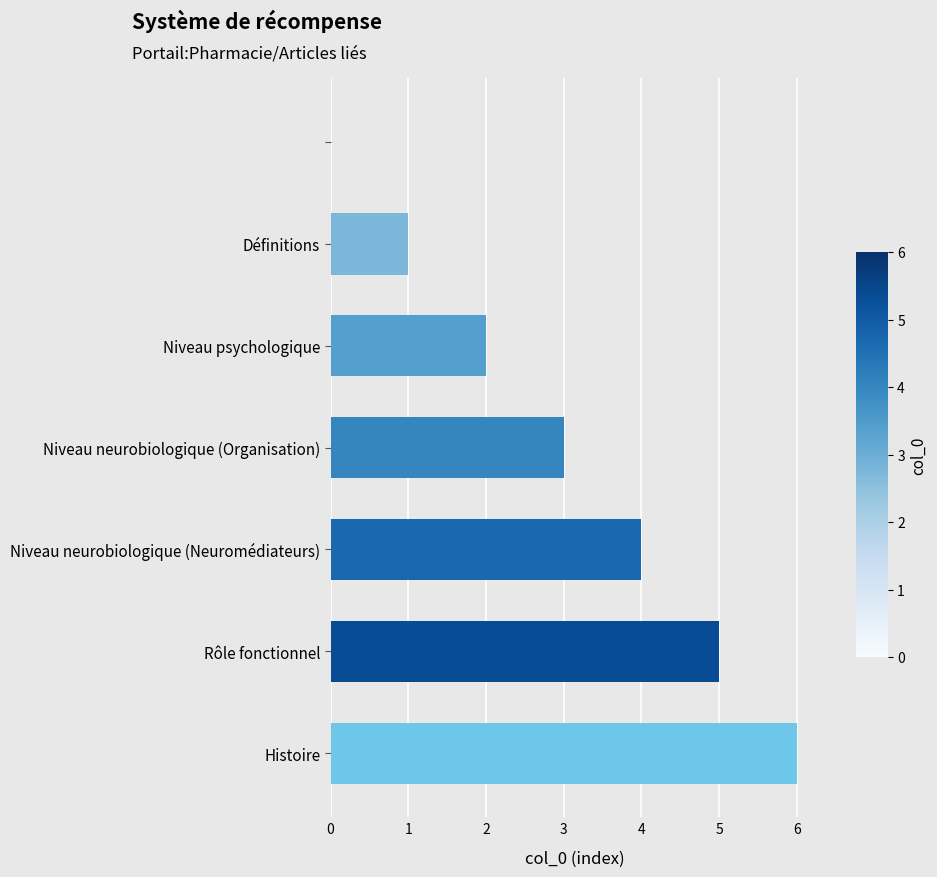

What is the sum of all values?

21